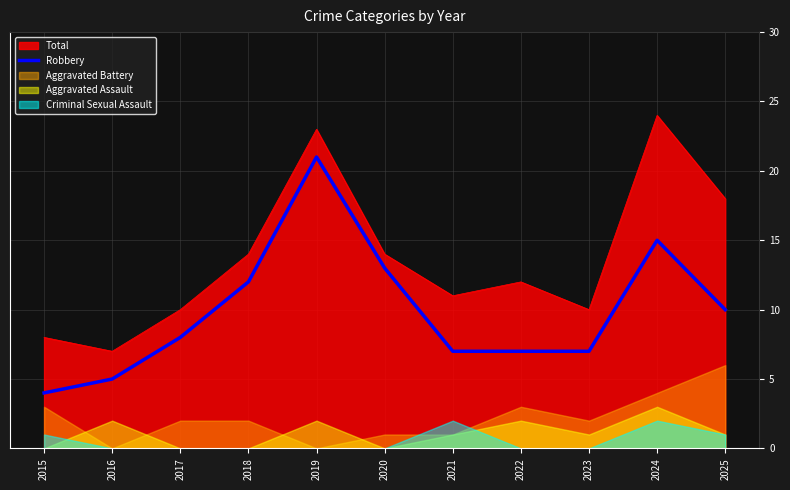

True or false: Robbery and Total intersect in this chart.

False